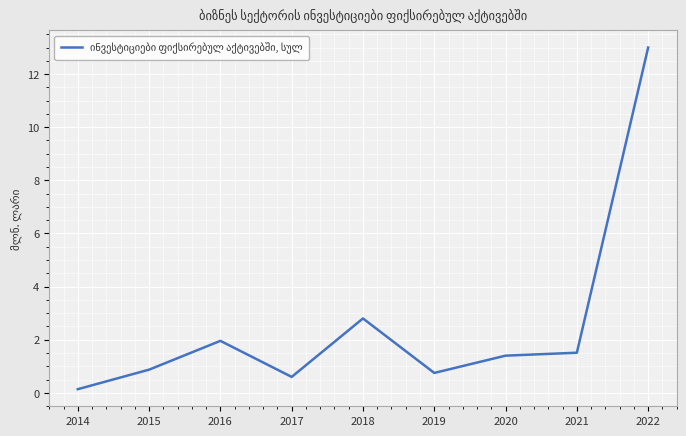

Which has a higher value, 2020 or 2022?

2022